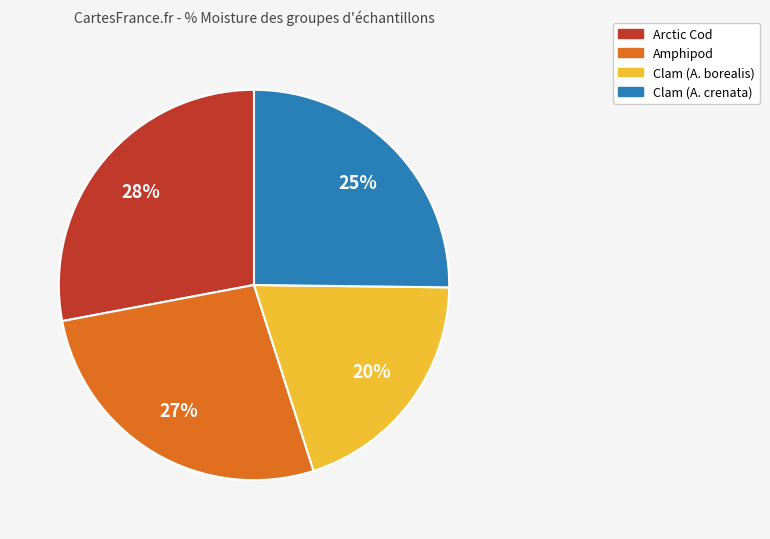

Is it true that Clam (A. crenata) is 25% of the pie?

True